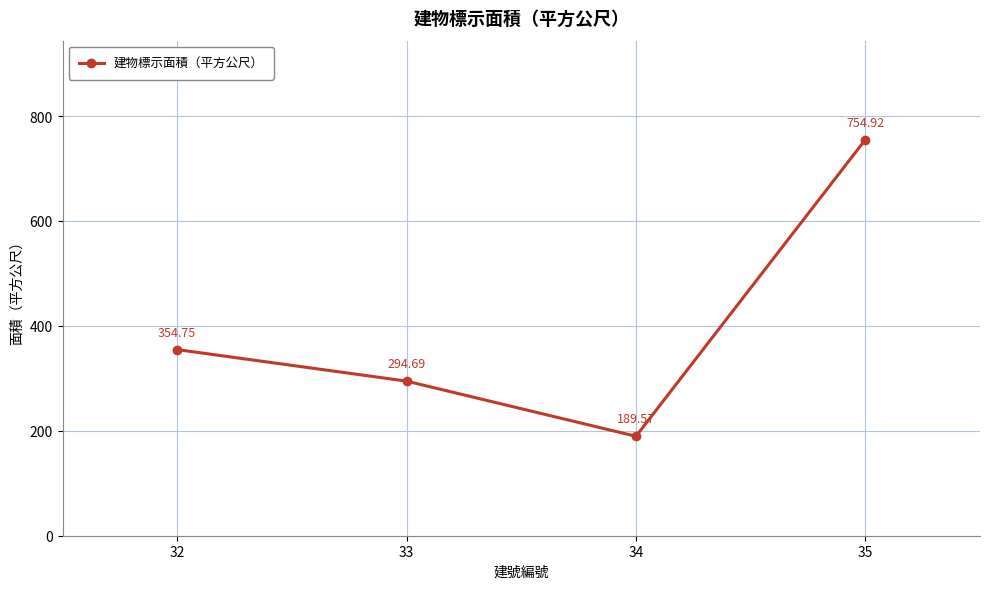

Where is the data nearest to the value 472?

32